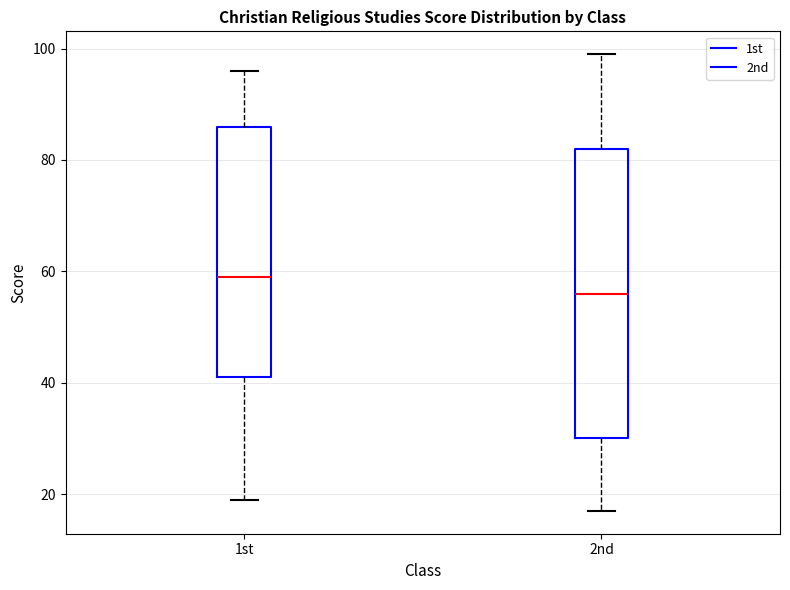

Which box has the lowest median line?

2nd